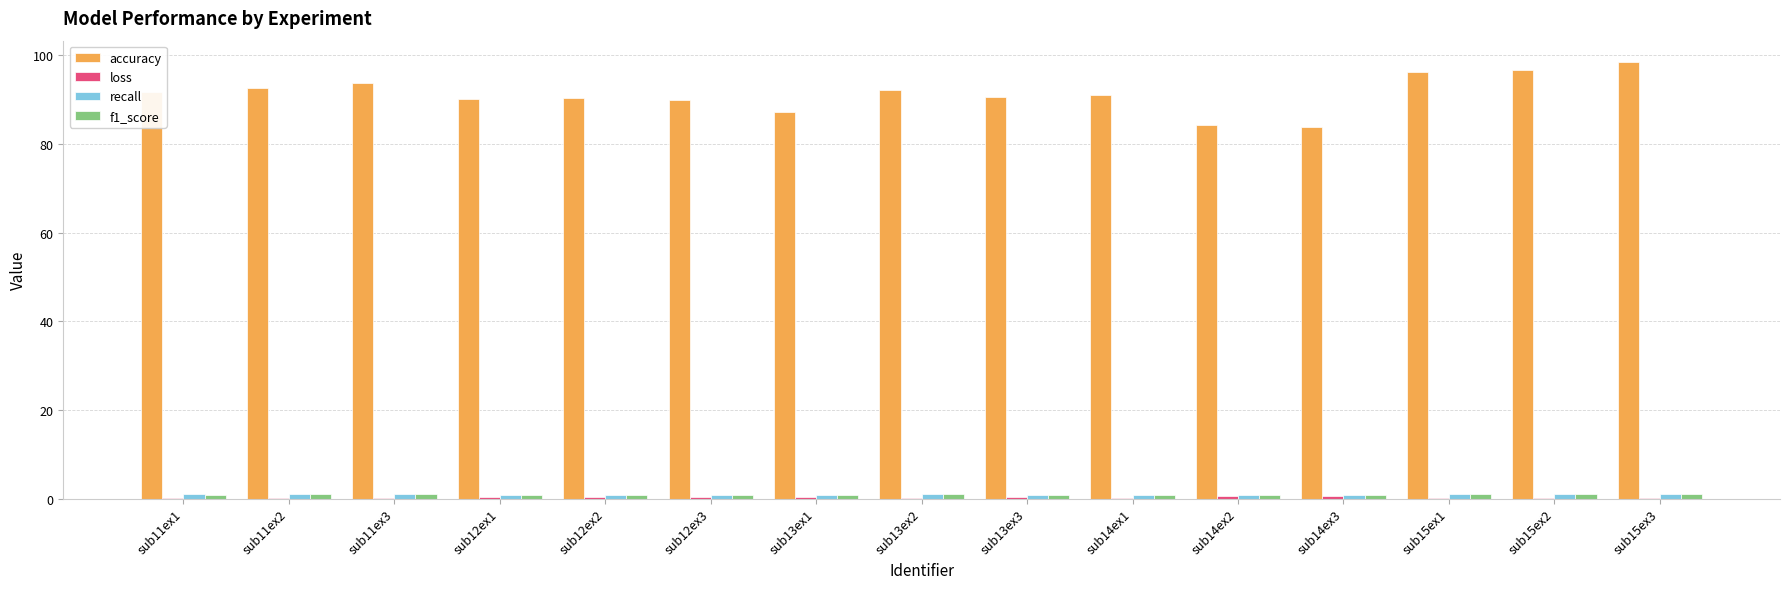

What is the greatest value displayed?

98.4